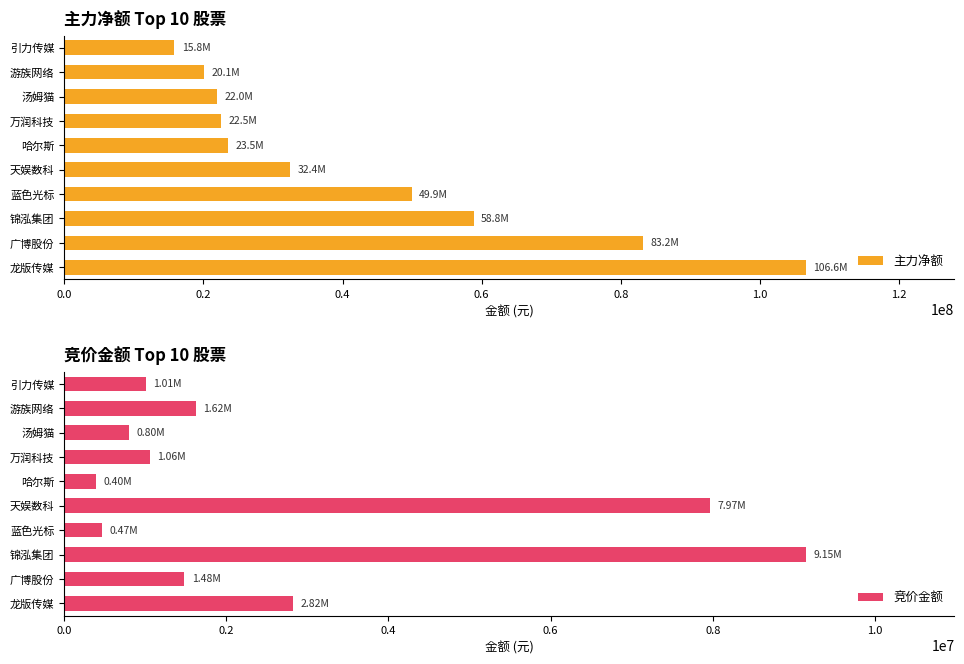

What is the sum of the 主力净额 values at 广博股份 and 万润科技?

105720485